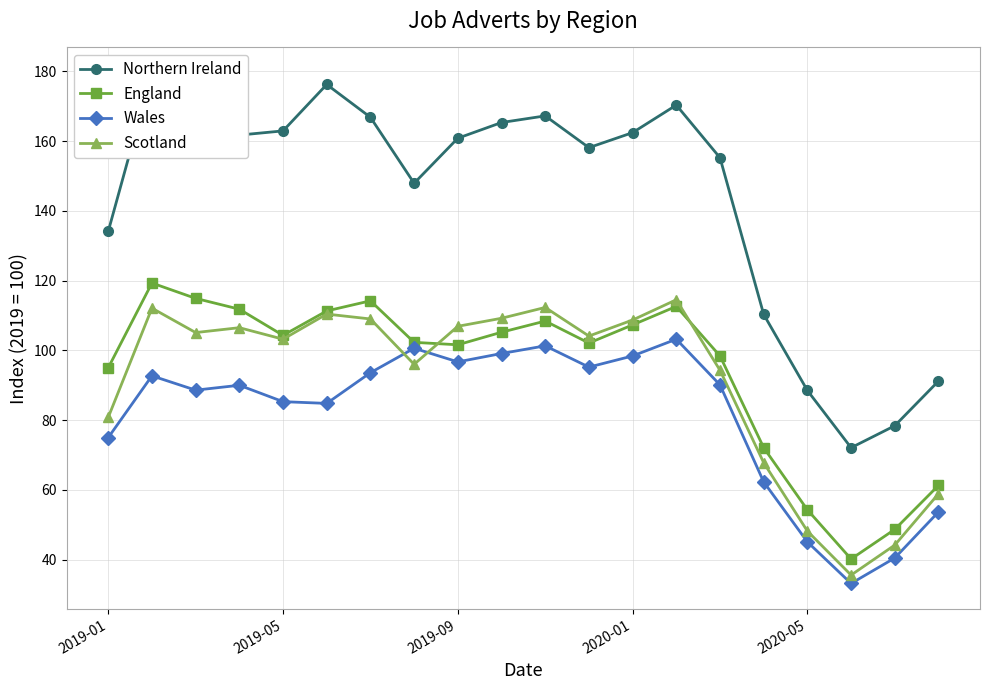

How many distinct data groups are displayed?

4